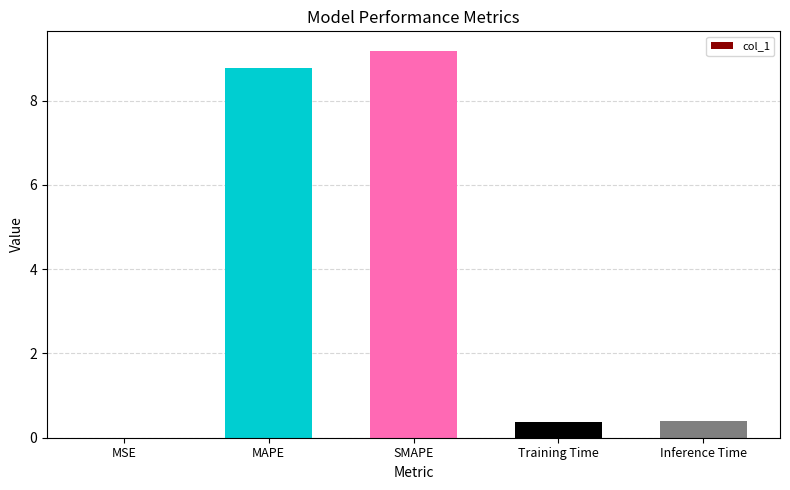

What is the sum of all values?

18.7